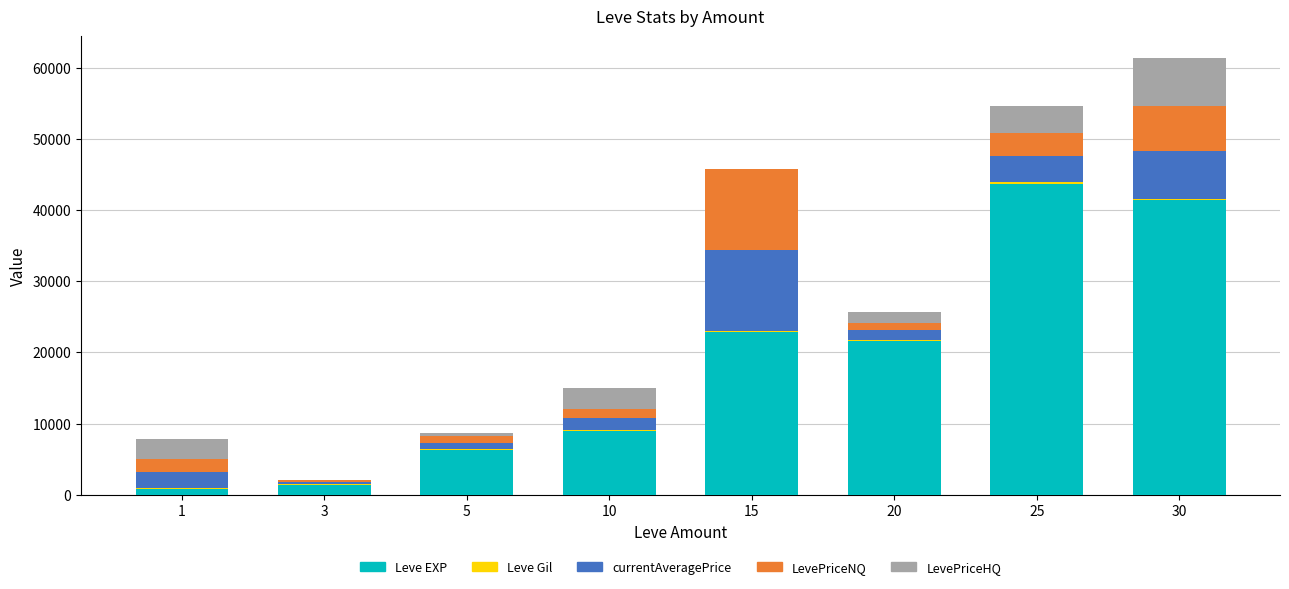

At which category is the sum across all series the highest?

30